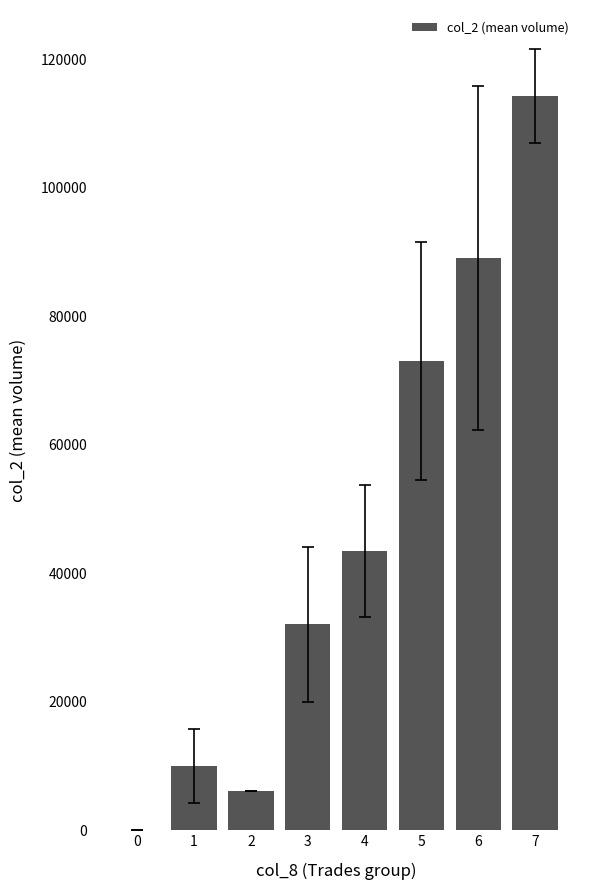

Are the bars horizontal?

No